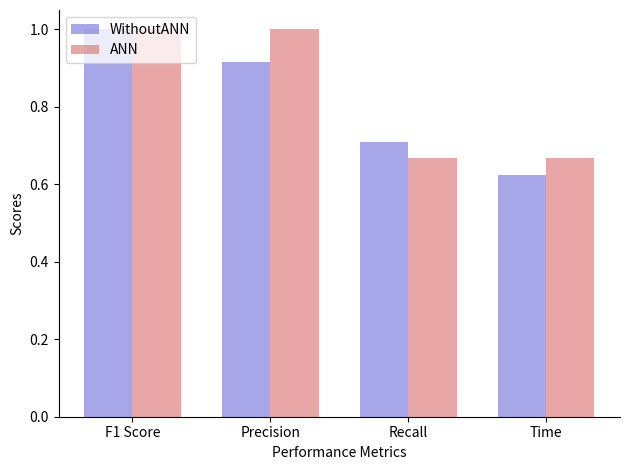

Which series has the largest total across all categories?

ANN